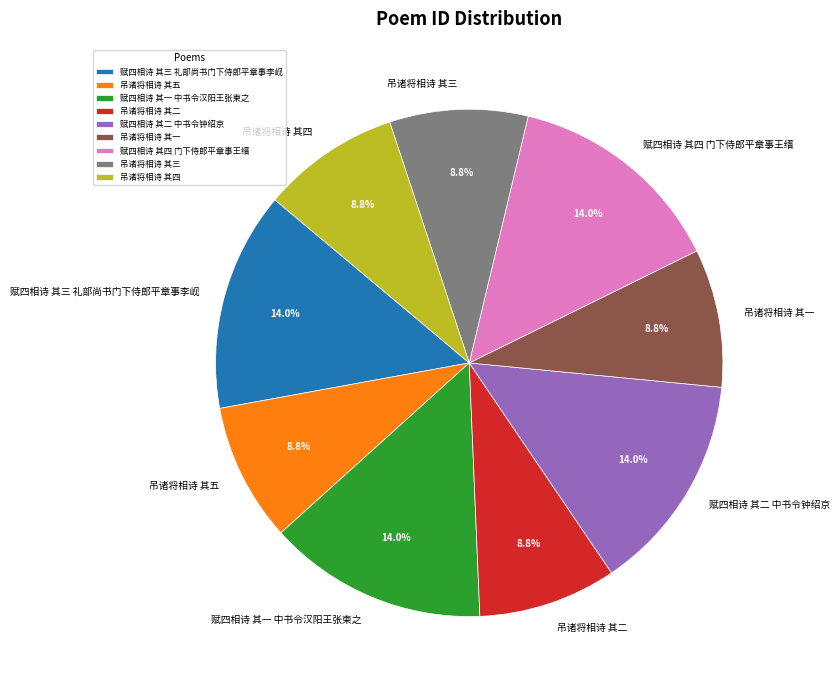

Is there a majority slice in this chart?

No